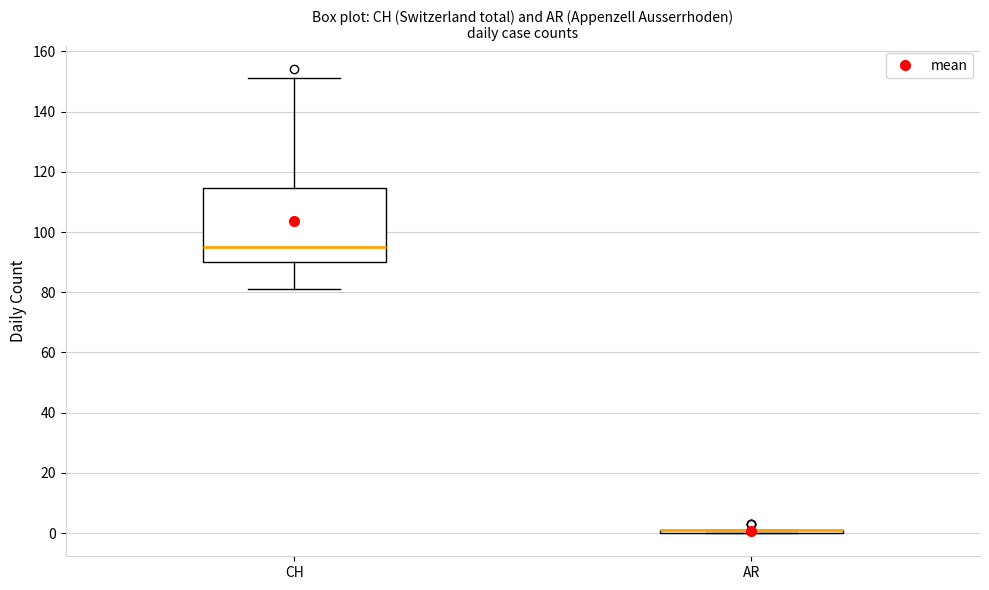

Reading left to right, transcribe this box plot: for each box, give where its median line is, the range the box spans, and where its two whiskers end, as read against the y-axis. The values are not printed on the chart, so give them approximately, as read against the axis.

CH: median 96, box 90 to 114, whiskers 82 to 152
AR: box collapsed to a line at 2, whiskers 0 to 2